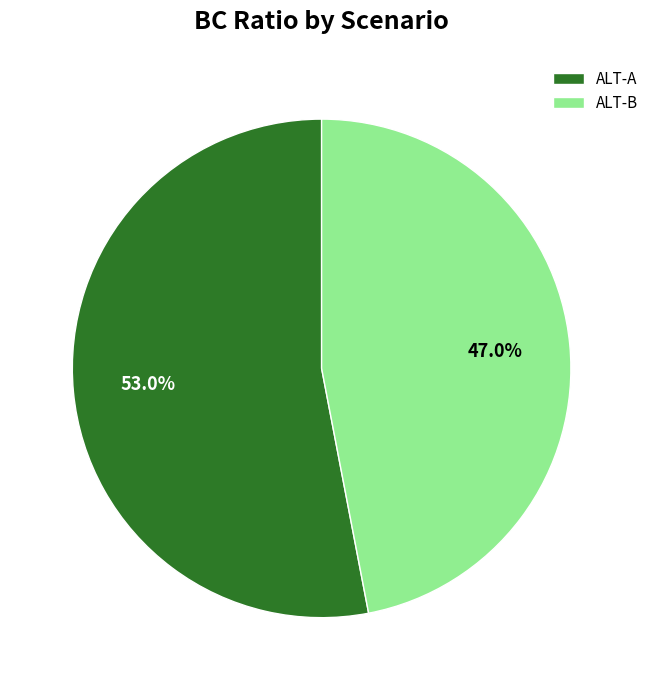

Between ALT-A and ALT-B, which is larger?

ALT-A